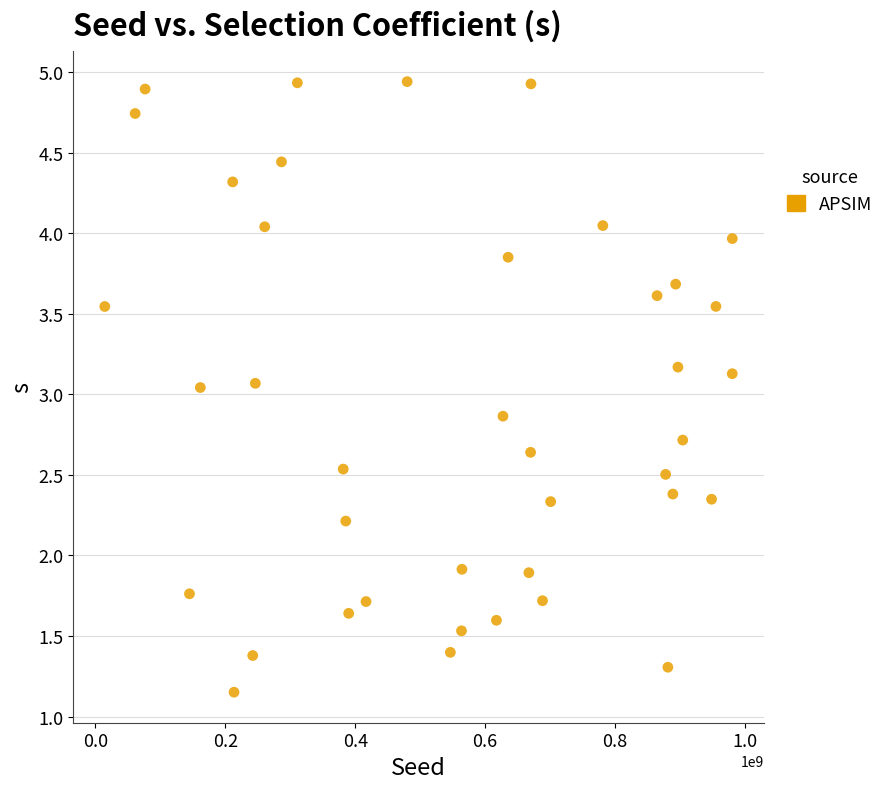

What is the range of Y values (max minus min)?

3.8